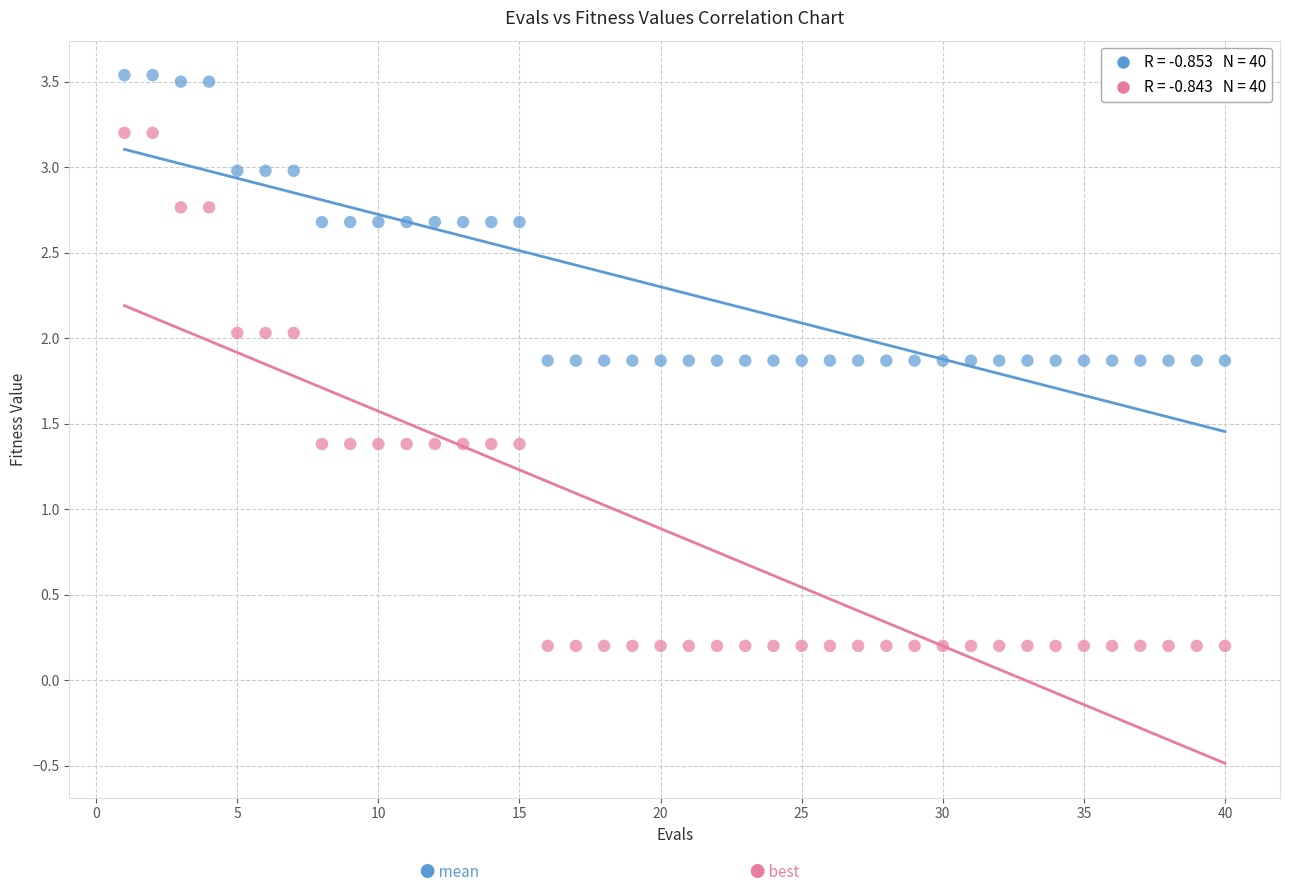

Across all data points, what is the range of Y values (max minus min)?

3.3